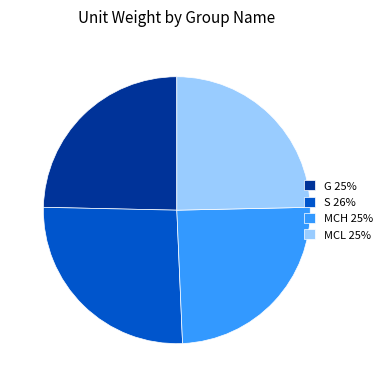

Combined, do MCH 25% and S 26% account for over 50%?

Yes